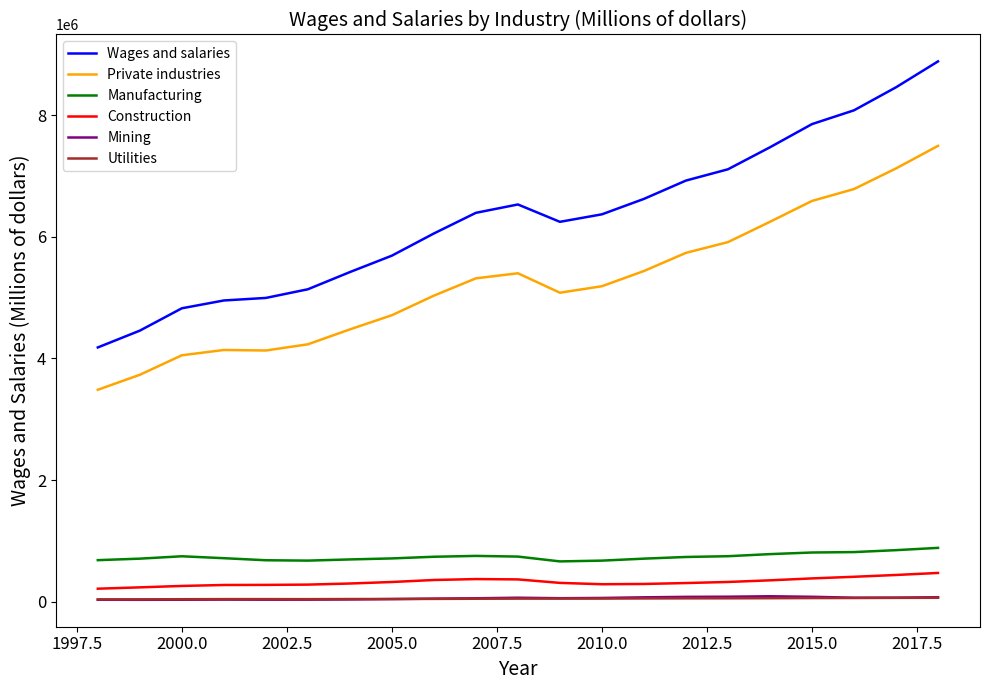

Which series has the largest range (max minus min)?

Wages and salaries